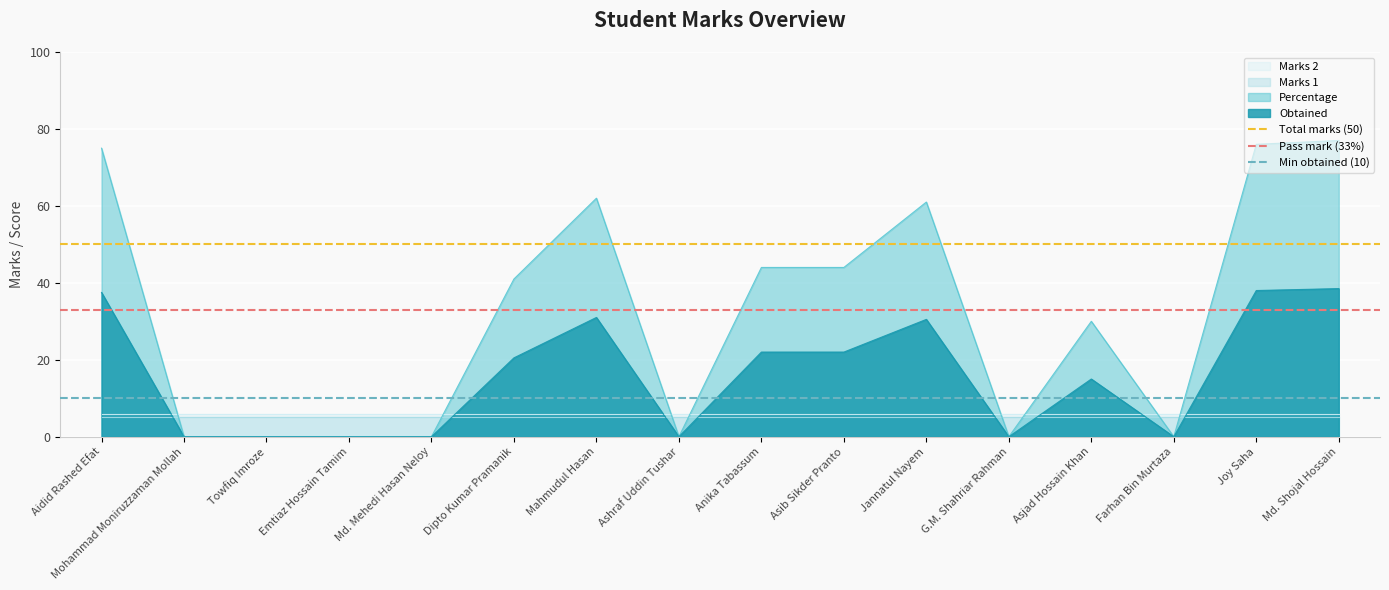

At which label is Total marks (50) closest to 50?

Aidid Rashed Efat